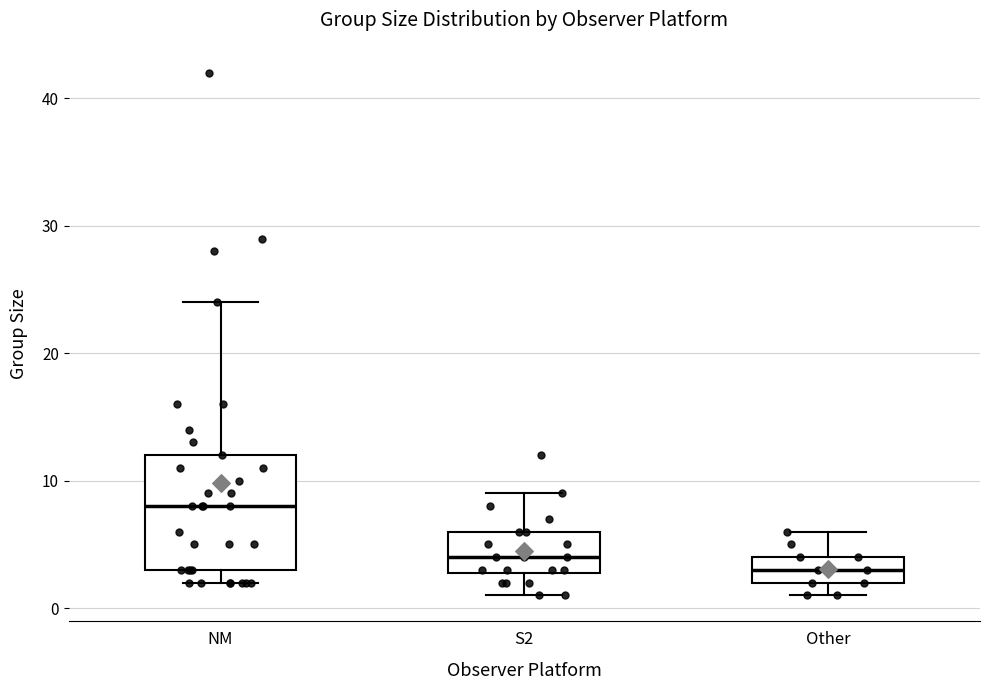

Which box has the highest median line?

NM